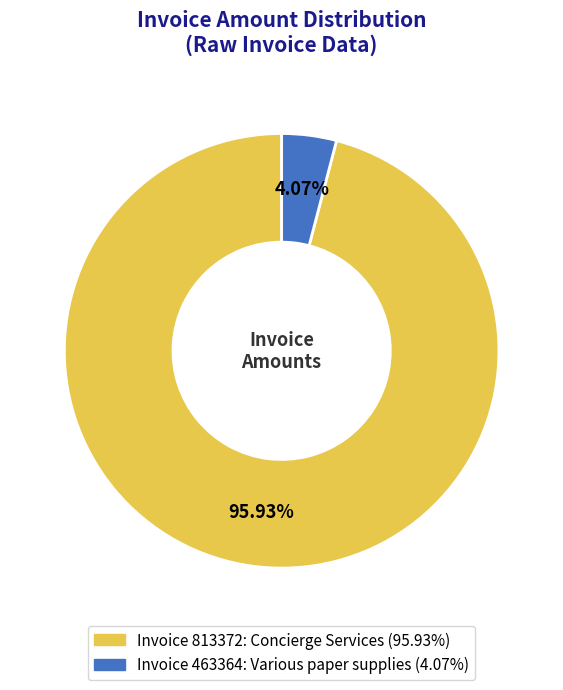

How many segments does this pie chart have?

2